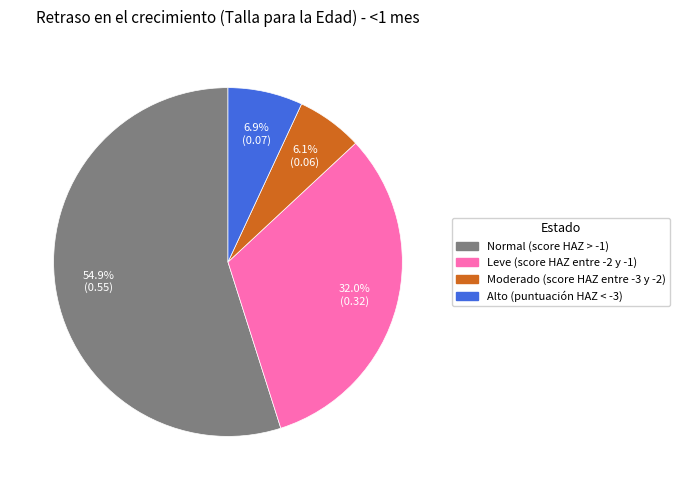

How many segments does this pie chart have?

4